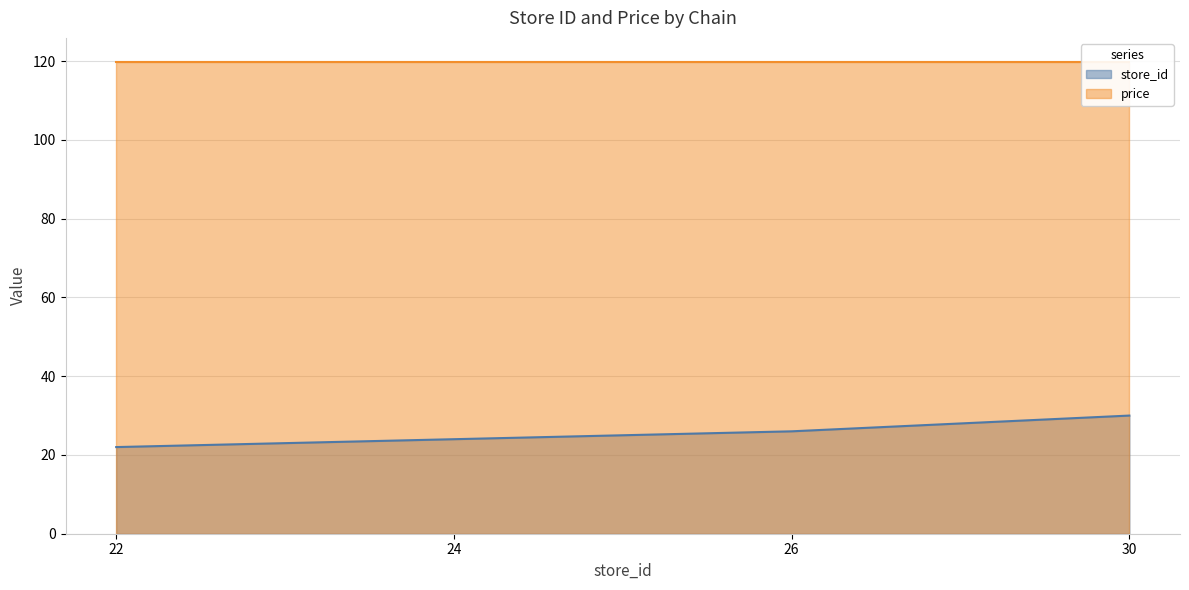

Count the values in the range 24 to 30.

3